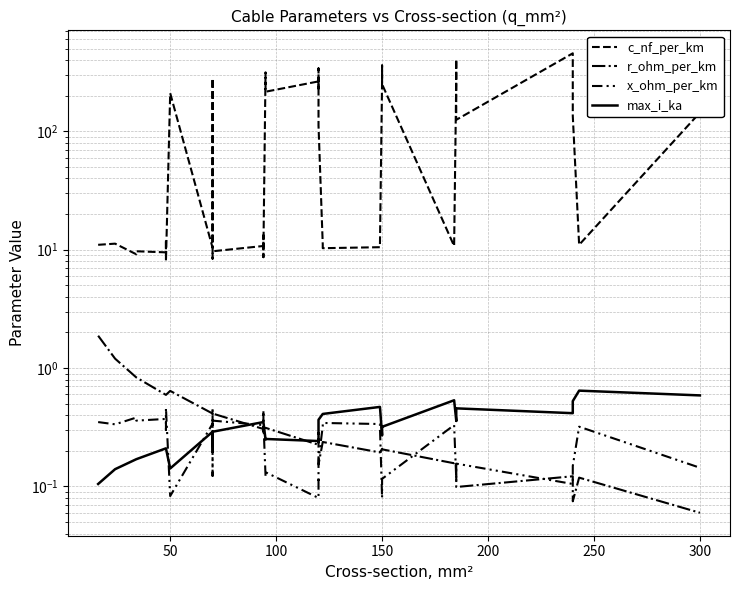

List the series in order of their peak value, highest first.

c_nf_per_km, r_ohm_per_km, max_i_ka, x_ohm_per_km